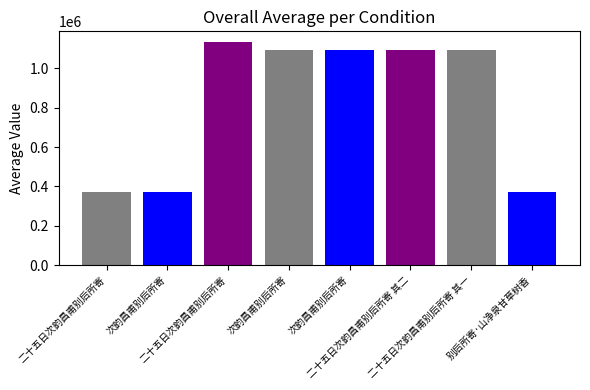

How many bars are there in total?

8